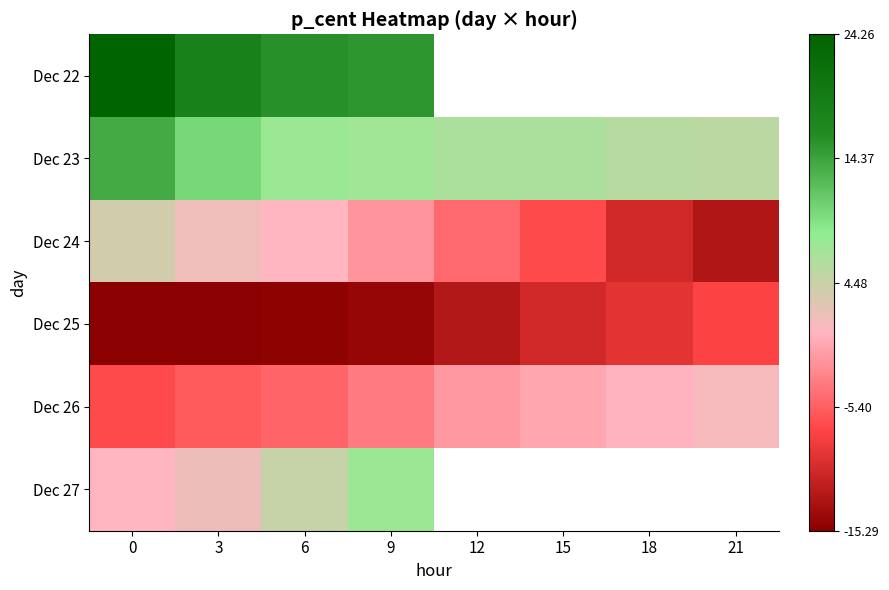

What is the difference between the highest and lowest values at 9?

29.7